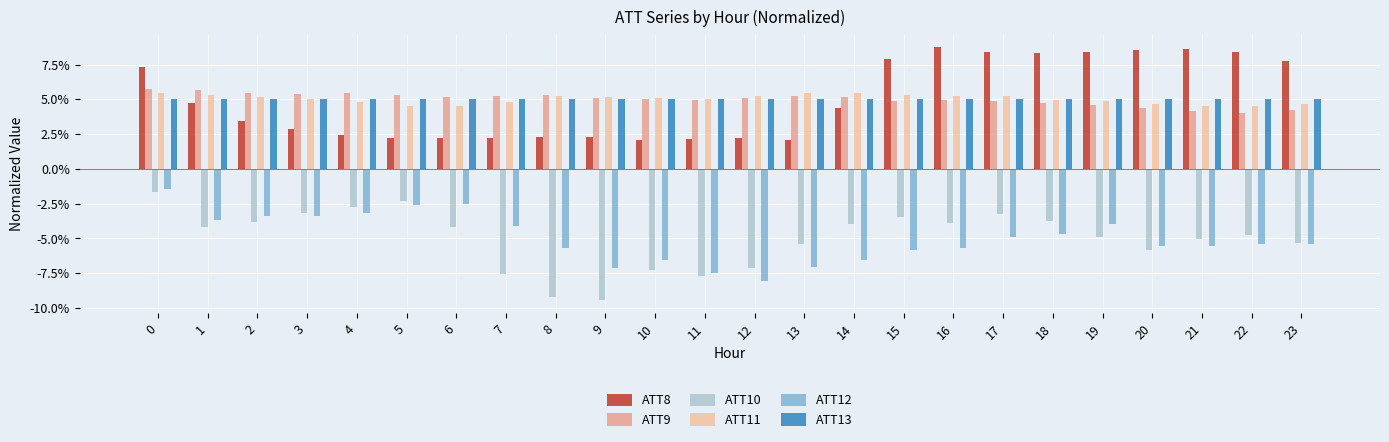

The value of ATT9 at 19 is 4.6. True or false?

True